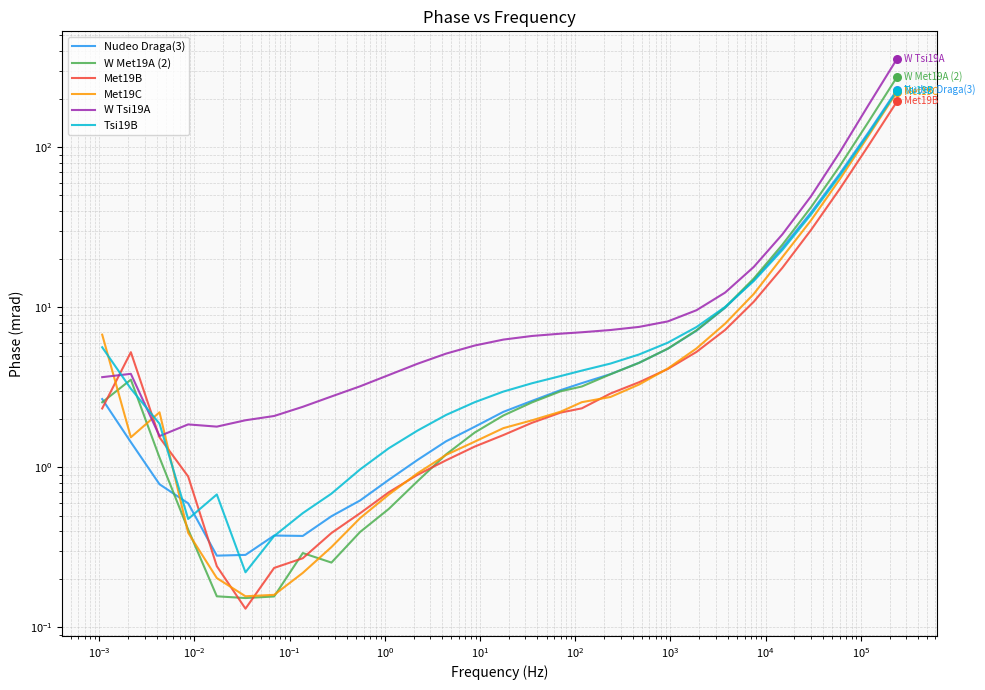

Which series reaches the minimum Y coordinate?

Met19B